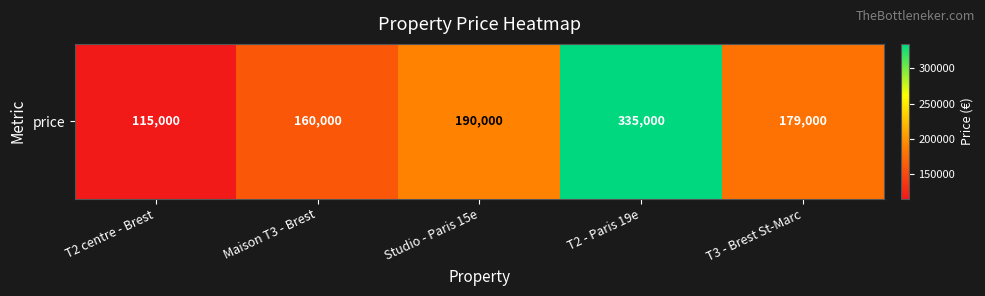

What is the average value?

195800